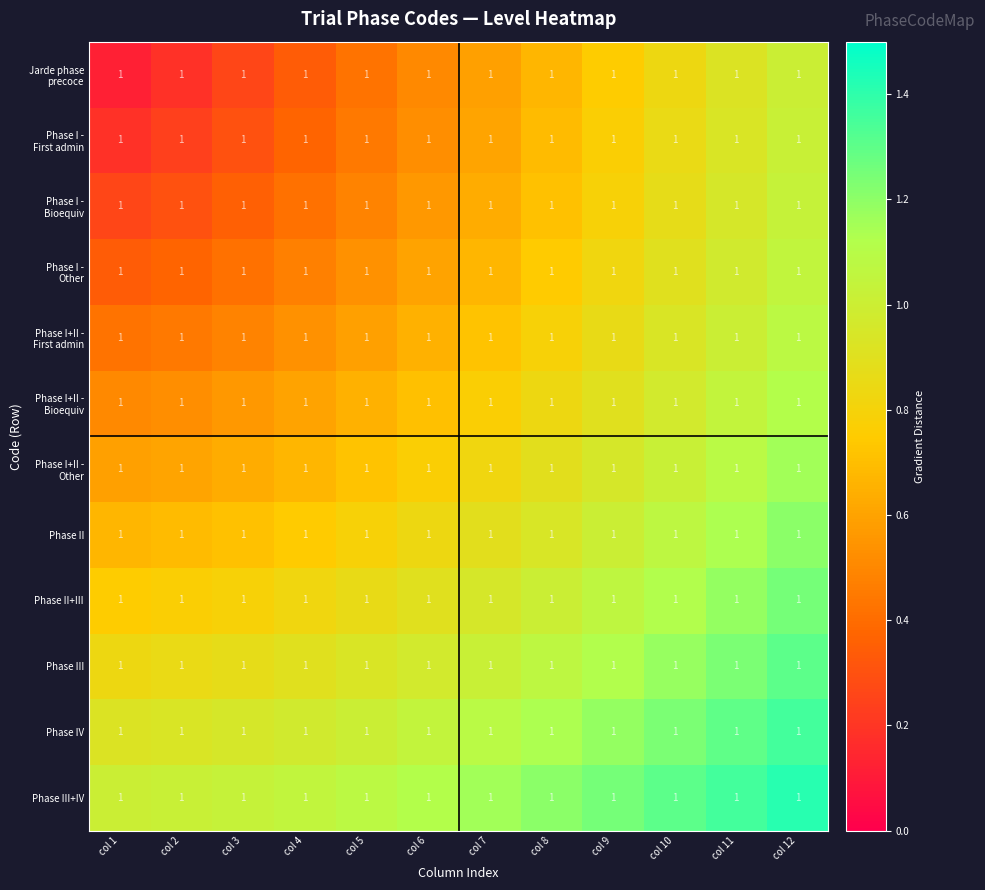

What is the spread (max minus min) of values at col 7?

0.6